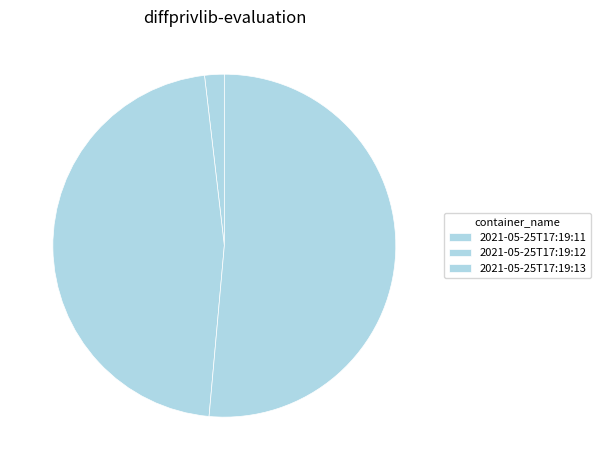

To the nearest percent, what is the difference between the 2021-05-25T17:19:13 and 2021-05-25T17:19:11 slice percentages?

50%